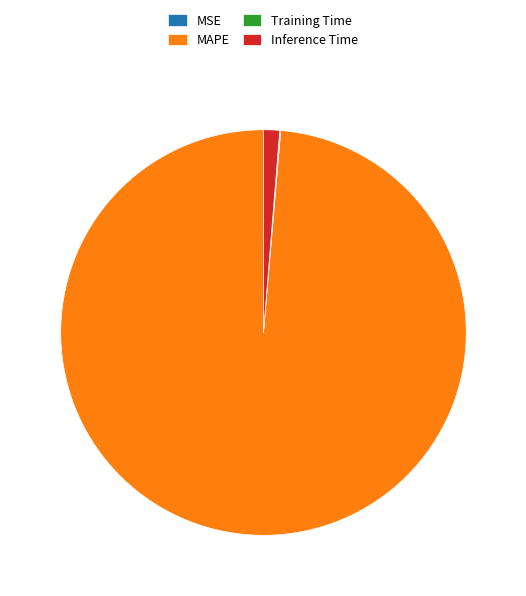

The MAPE slice represents 88% of the pie. True or false?

False